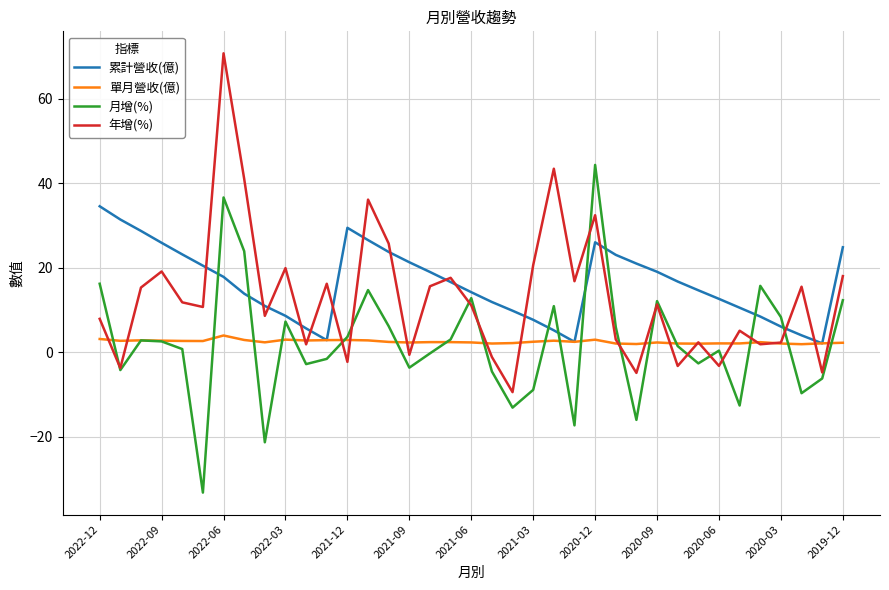

What is the greatest value displayed?

70.7